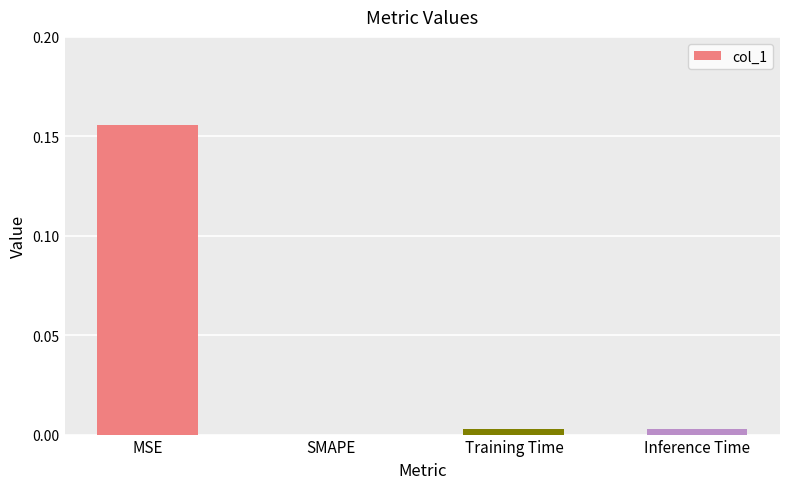

True or false: the data shows 0.1 at SMAPE.

False